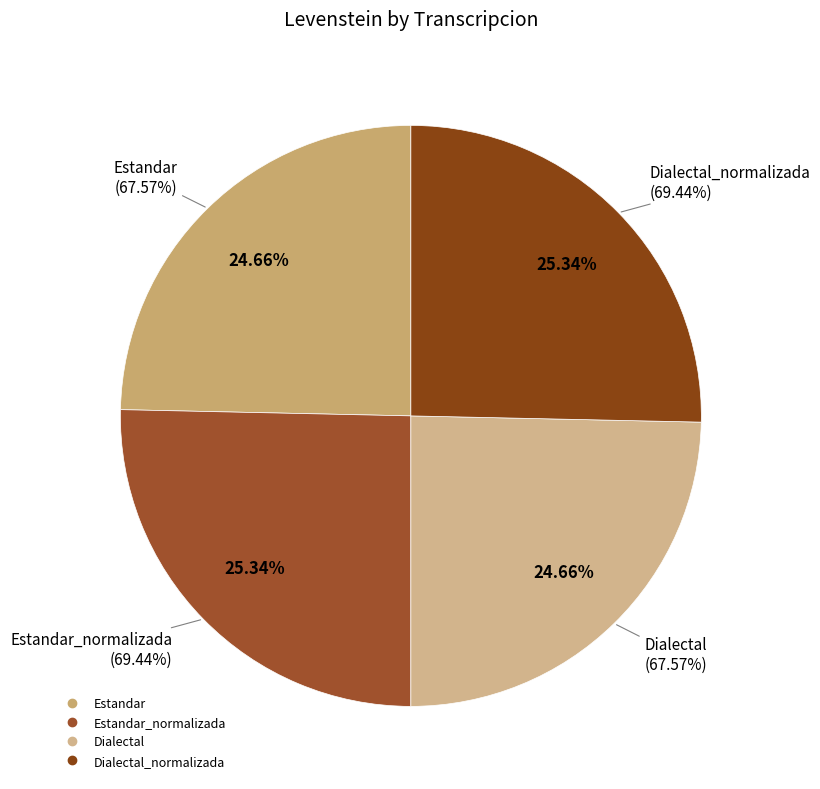

To the nearest percent, what is the difference between the largest and smallest slice percentages?

1%